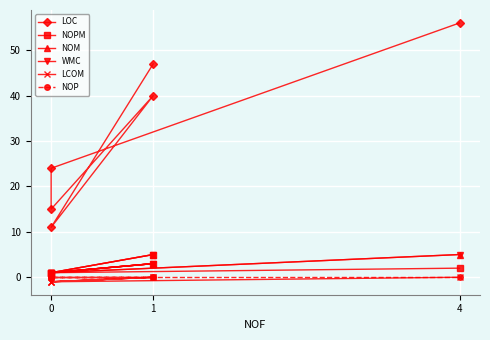

Rank the series by their maximum value, from lowest to highest.

LCOM, NOP, NOPM, NOM, WMC, LOC